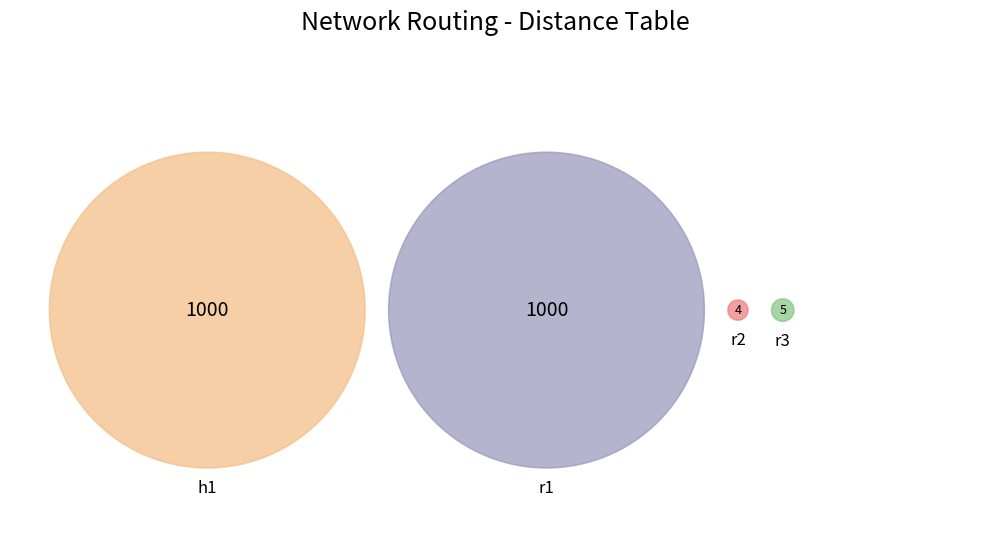

Does any single category account for the majority?

No